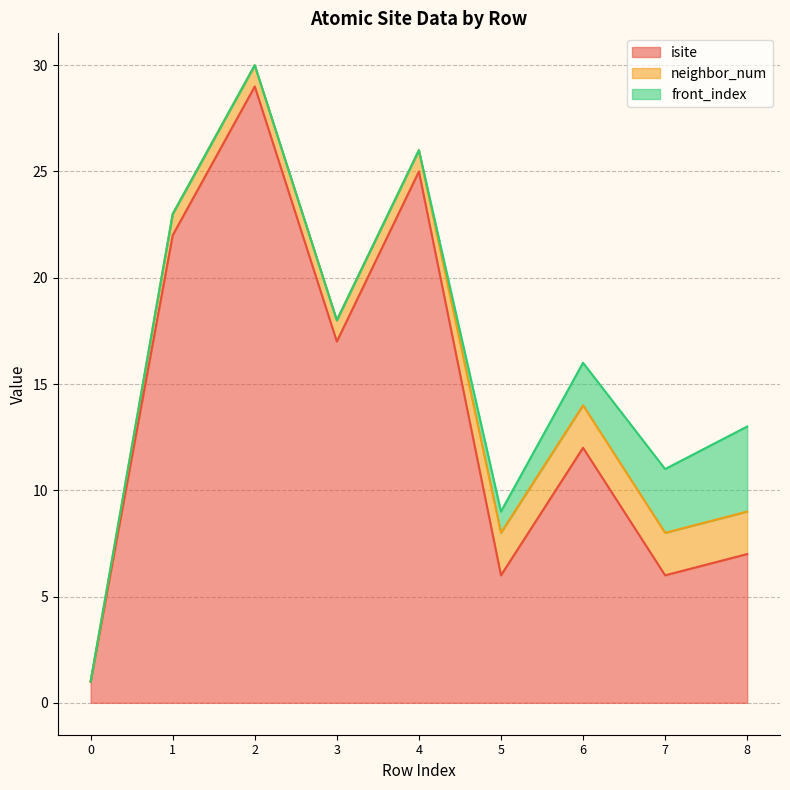

Where is the first local minimum for isite?

3